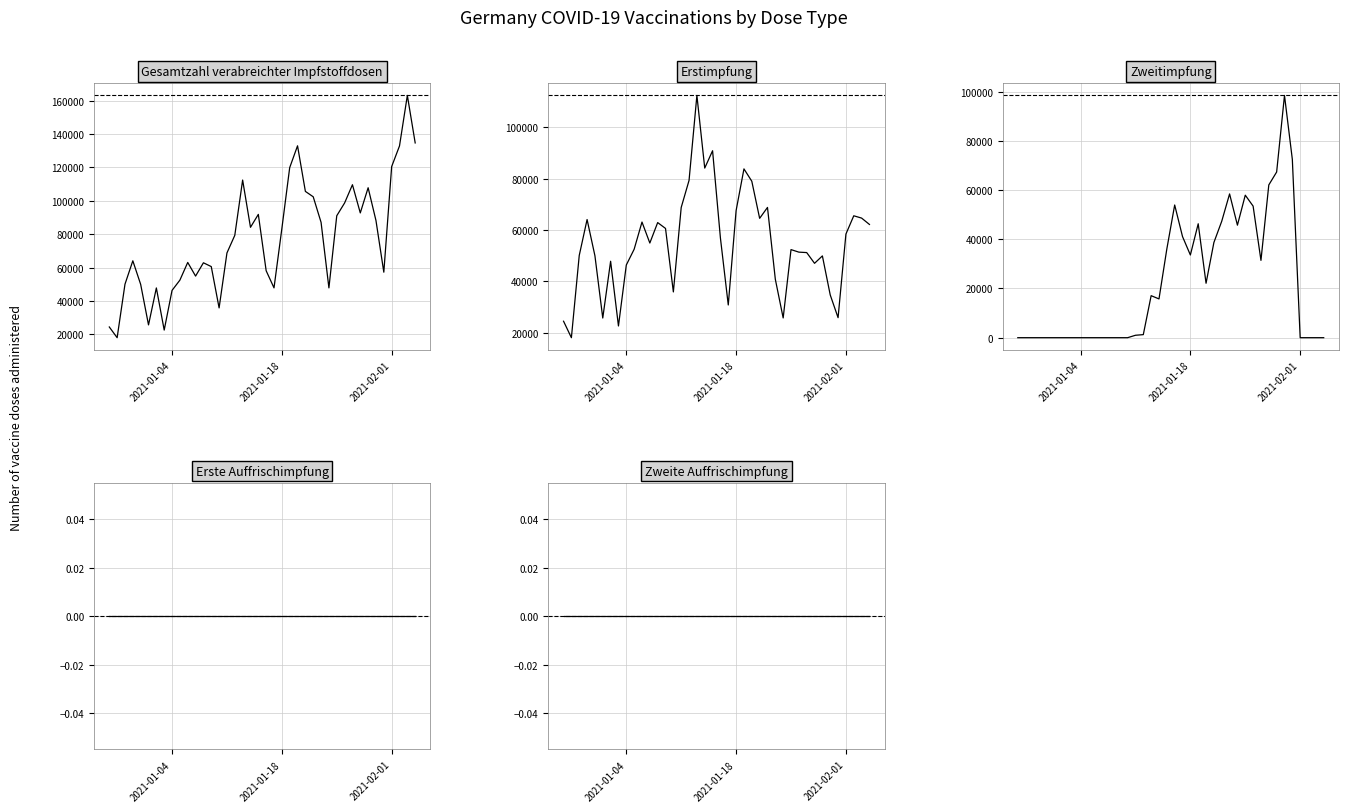

At how many categories does at least one series exceed 103170?

10